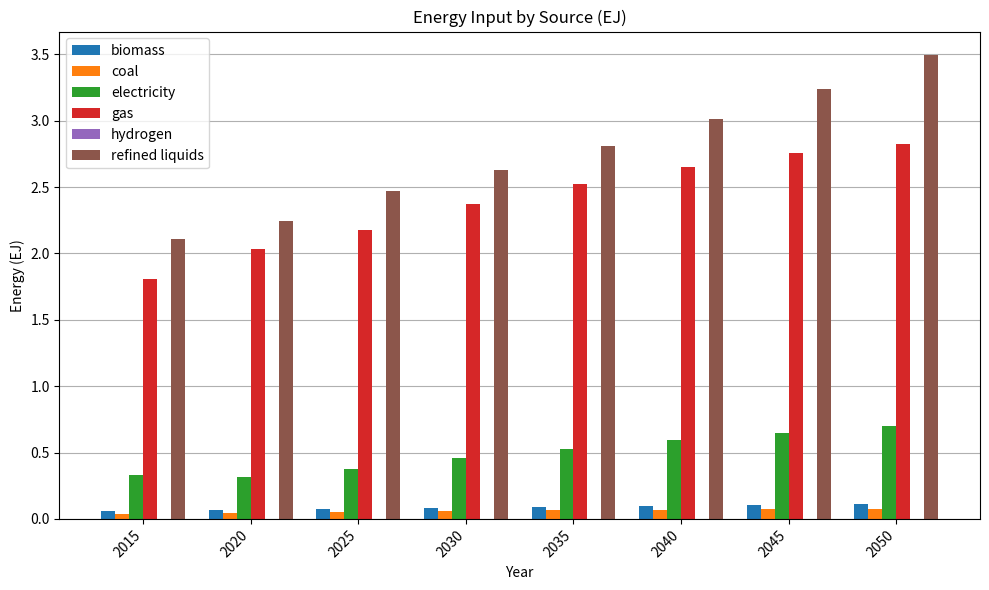

How many distinct data groups are displayed?

6